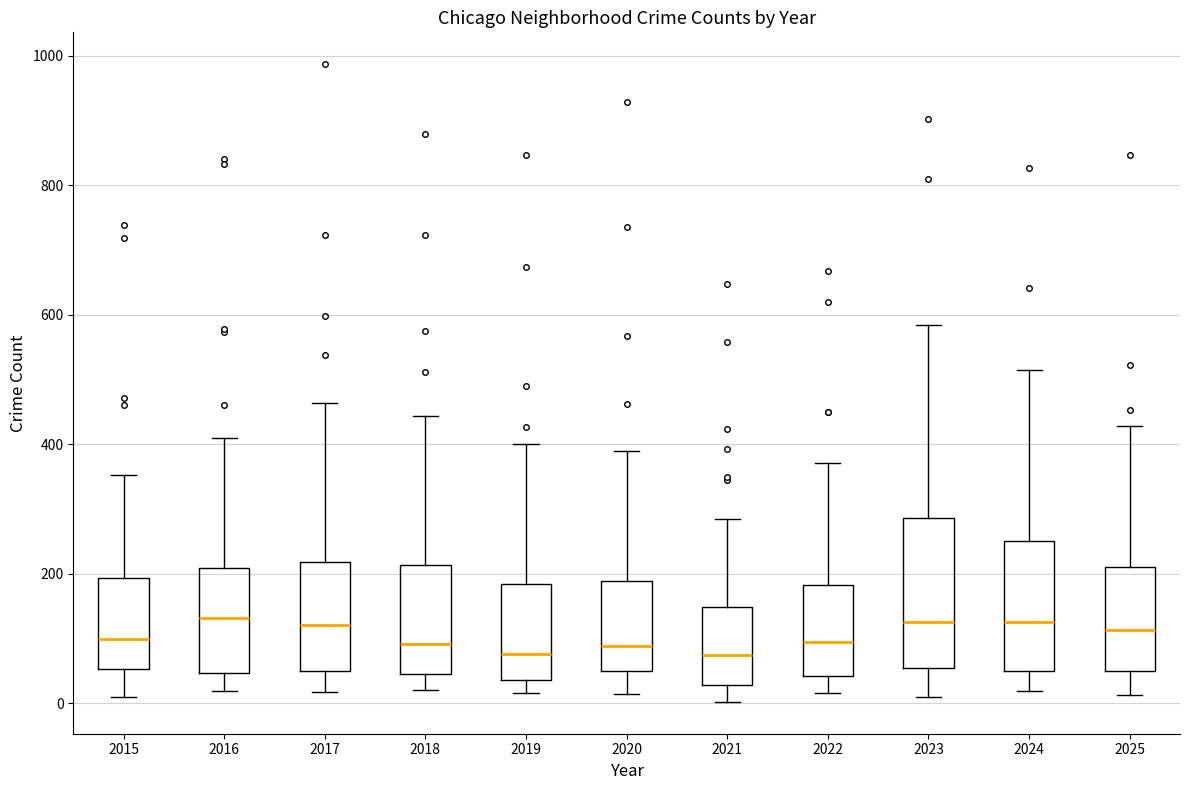

Reading left to right, transcribe this box plot: for each box, give where its median line is, the range the box spans, and where its two whiskers end, as read against the y-axis. The values are not printed on the chart, so give them approximately, as read against the axis.

2015: median 100, box 60 to 200, whiskers 0 to 360
2016: median 140, box 40 to 200, whiskers 20 to 420
2017: median 120, box 40 to 220, whiskers 20 to 460
2018: median 100, box 40 to 220, whiskers 20 to 440
2019: median 80, box 40 to 180, whiskers 20 to 400
2020: median 80, box 40 to 180, whiskers 20 to 400
2021: median 80, box 20 to 140, whiskers 0 to 280
2022: median 100, box 40 to 180, whiskers 20 to 380
2023: median 120, box 60 to 280, whiskers 20 to 580
2024: median 120, box 40 to 260, whiskers 20 to 520
2025: median 120, box 40 to 220, whiskers 20 to 420